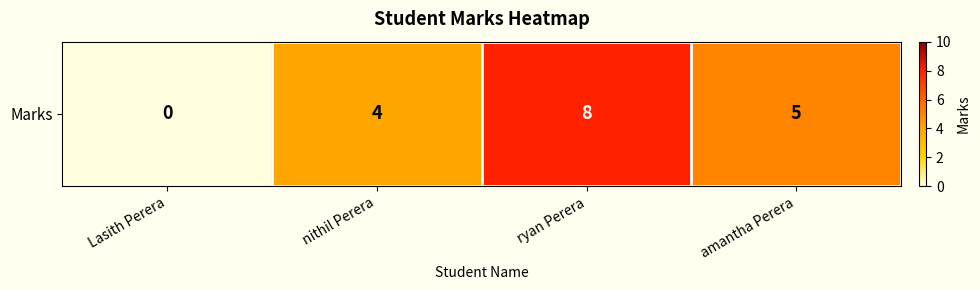

The value at amantha Perera is 2. True or false?

False